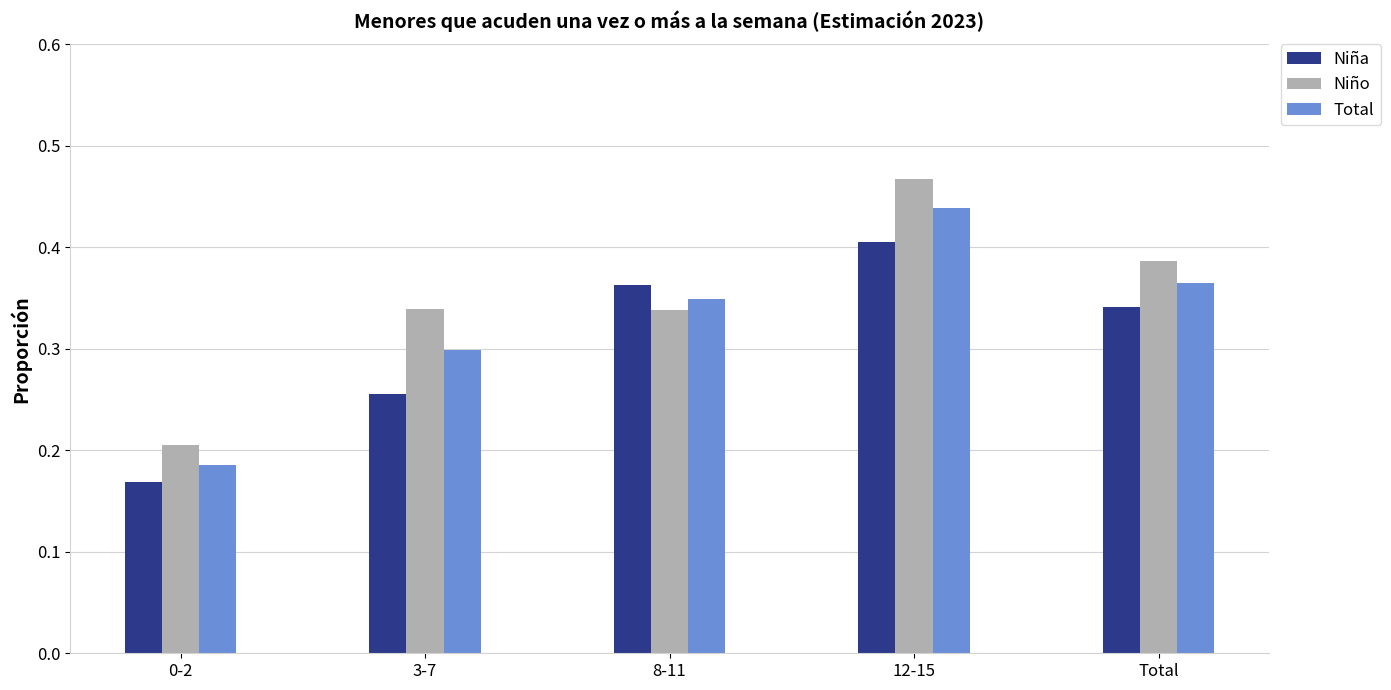

What is the label of the 1st bar from the right?

Total